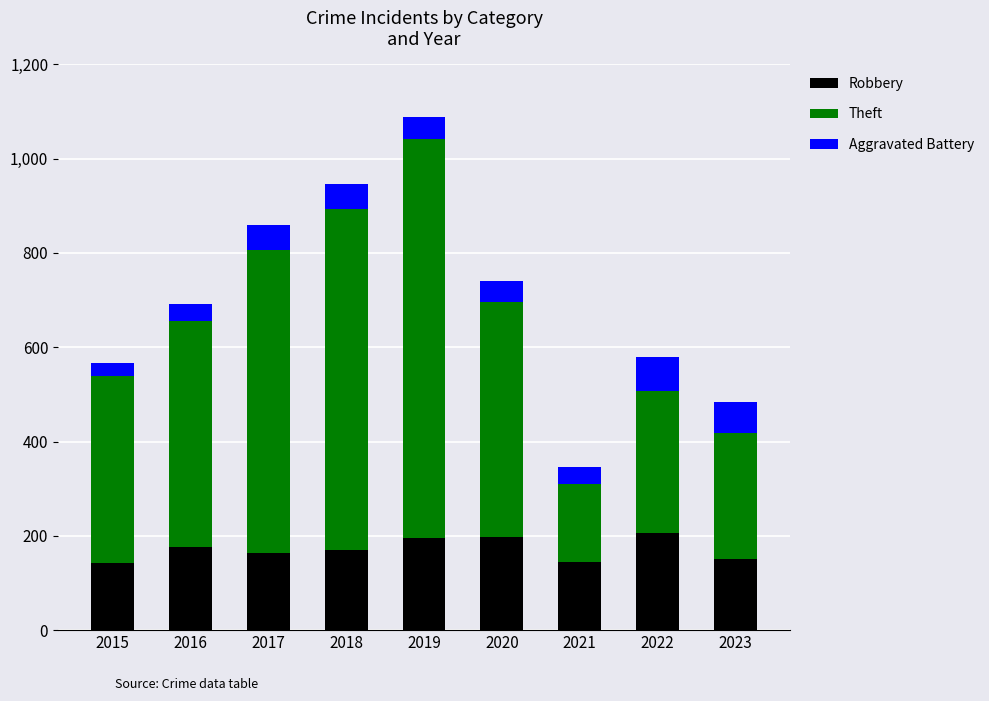

Count the number of data series in this chart.

3